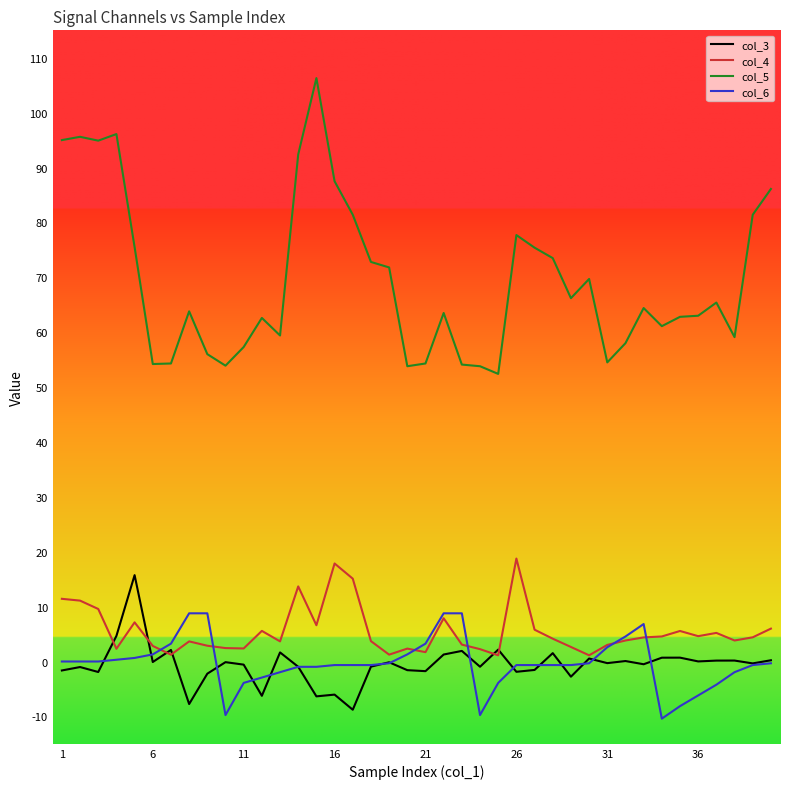

How many lines are shown in the chart?

4